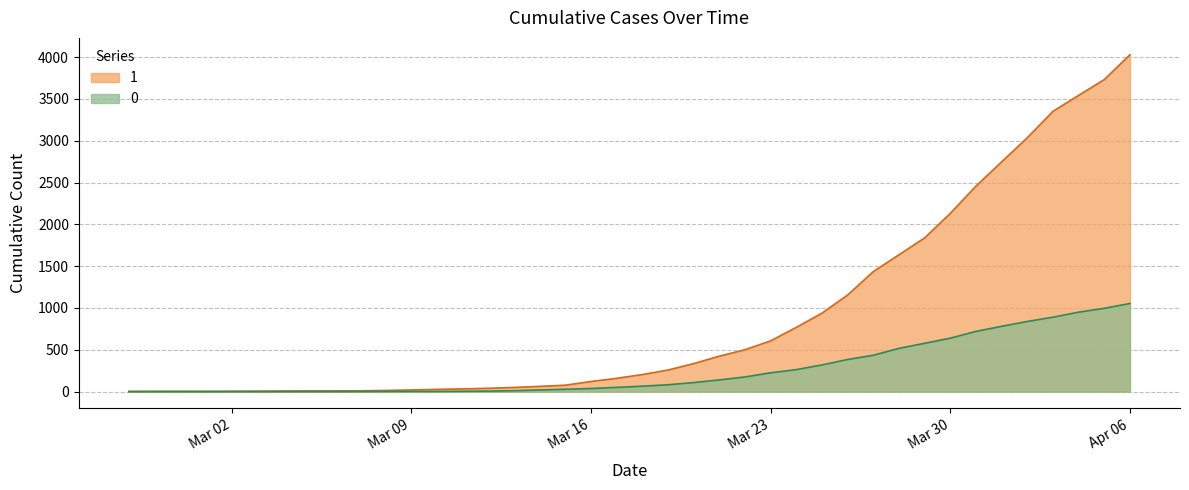

Is it true that 0 equals 384 at 2020-03-26?

True